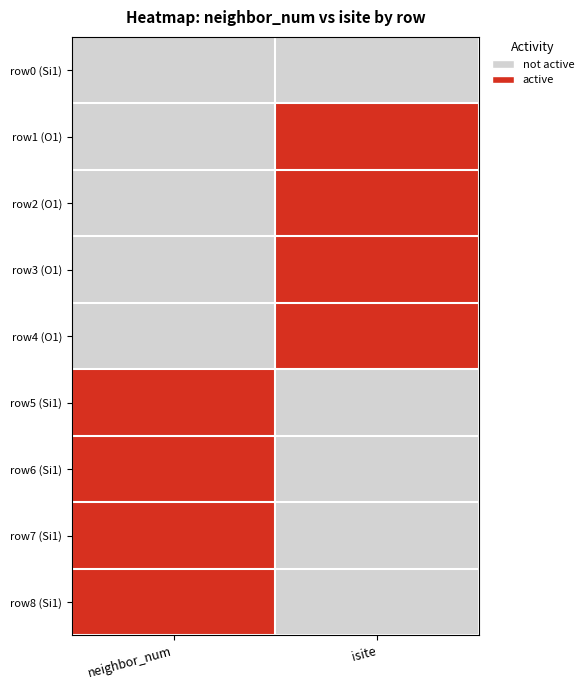

Rank the series by their maximum value, from highest to lowest.

row1 (O1), row2 (O1), row3 (O1), row4 (O1), row5 (Si1), row6 (Si1), row7 (Si1), row8 (Si1), row0 (Si1)